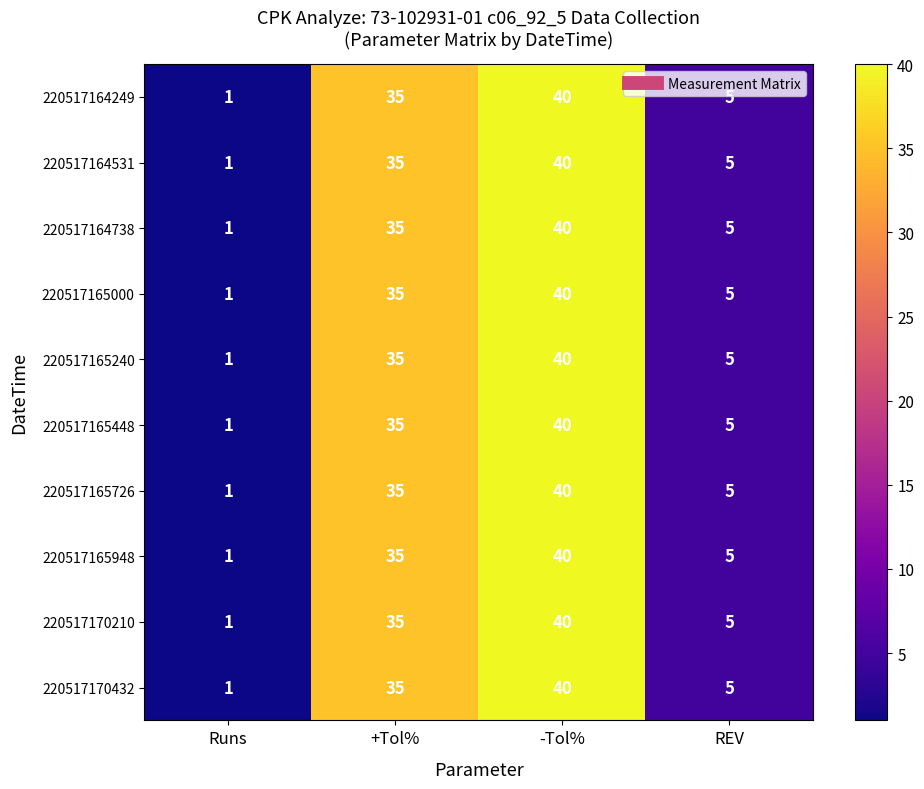

How many distinct data groups are displayed?

10